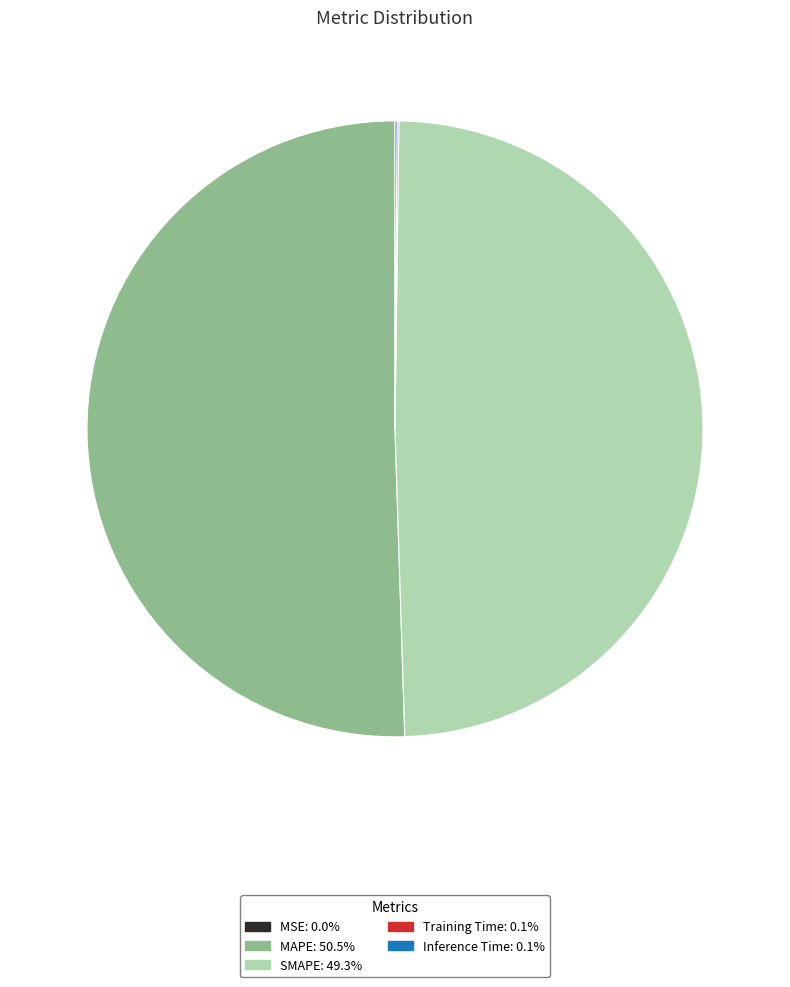

Which category accounts for the majority?

MAPE